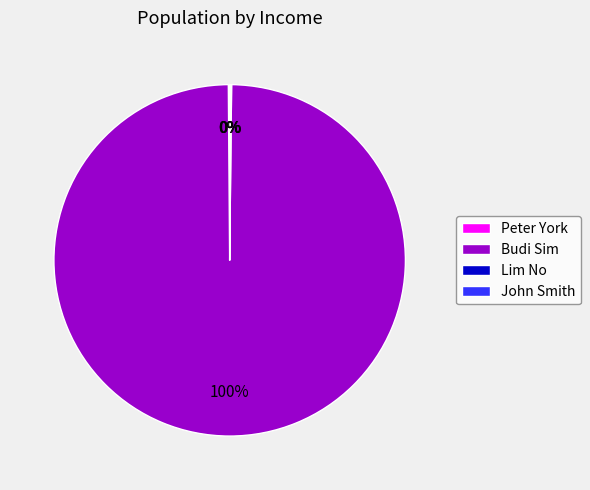

What is the largest slice in the pie chart?

Budi Sim